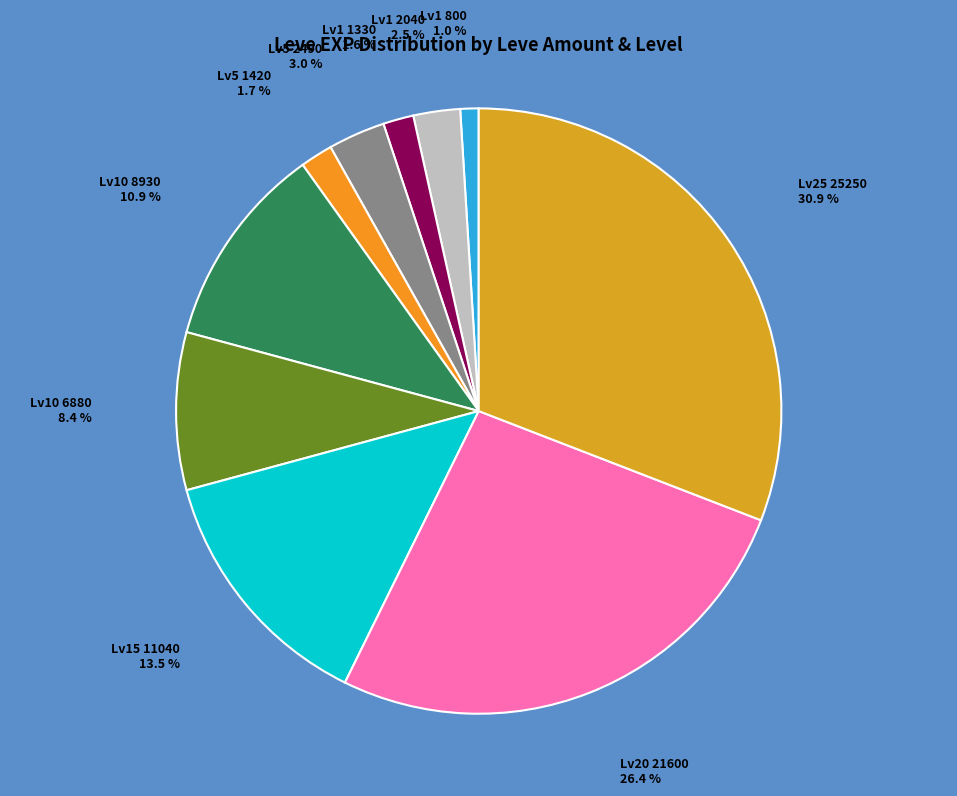

Which has a higher value, Lv1 2040 or Lv1 800?

Lv1 2040